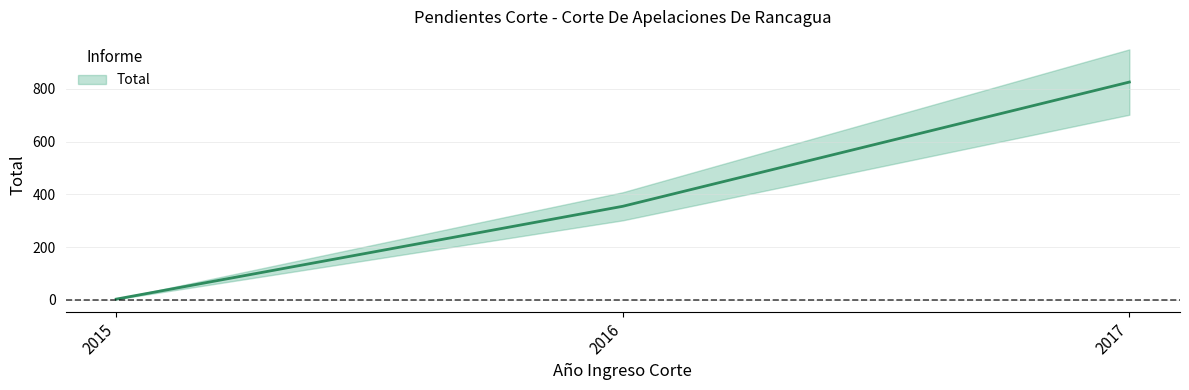

What is the maximum value shown in the chart?

826